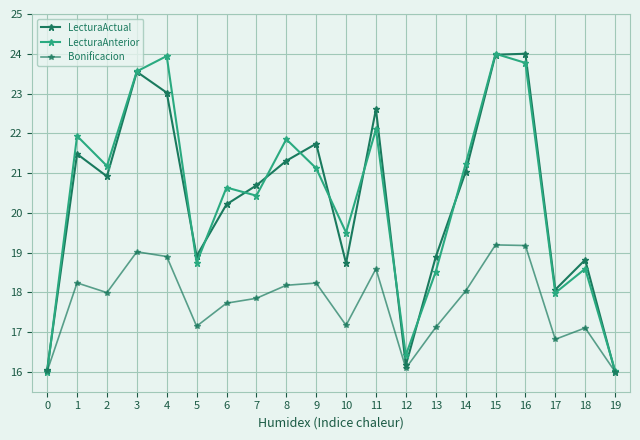

Is the value of Bonificacion at 11 greater than the value of LecturaAnterior at 0?

Yes